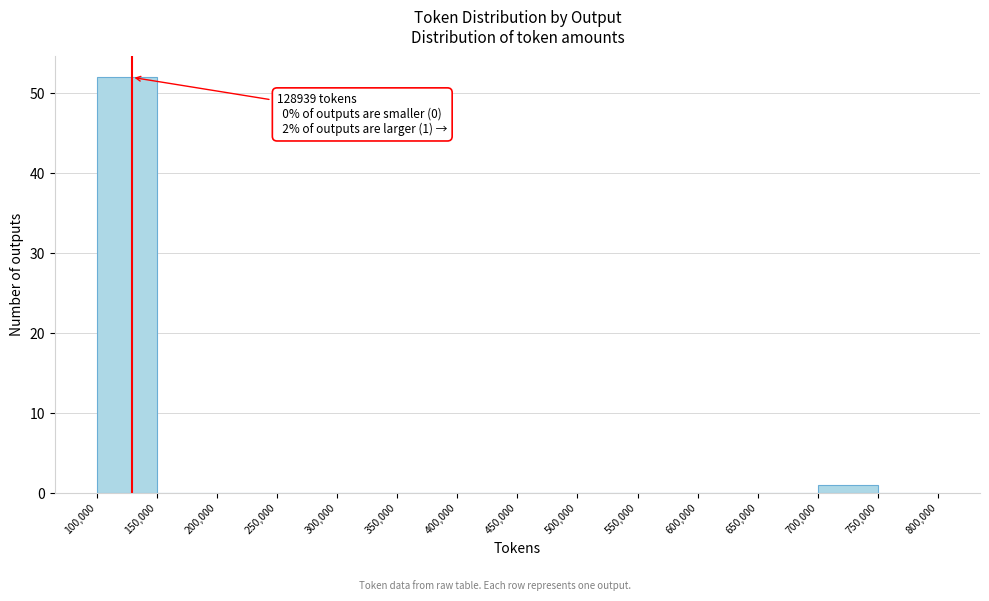

Which range on the x-axis has the tallest bar?

100,000 to 150,000